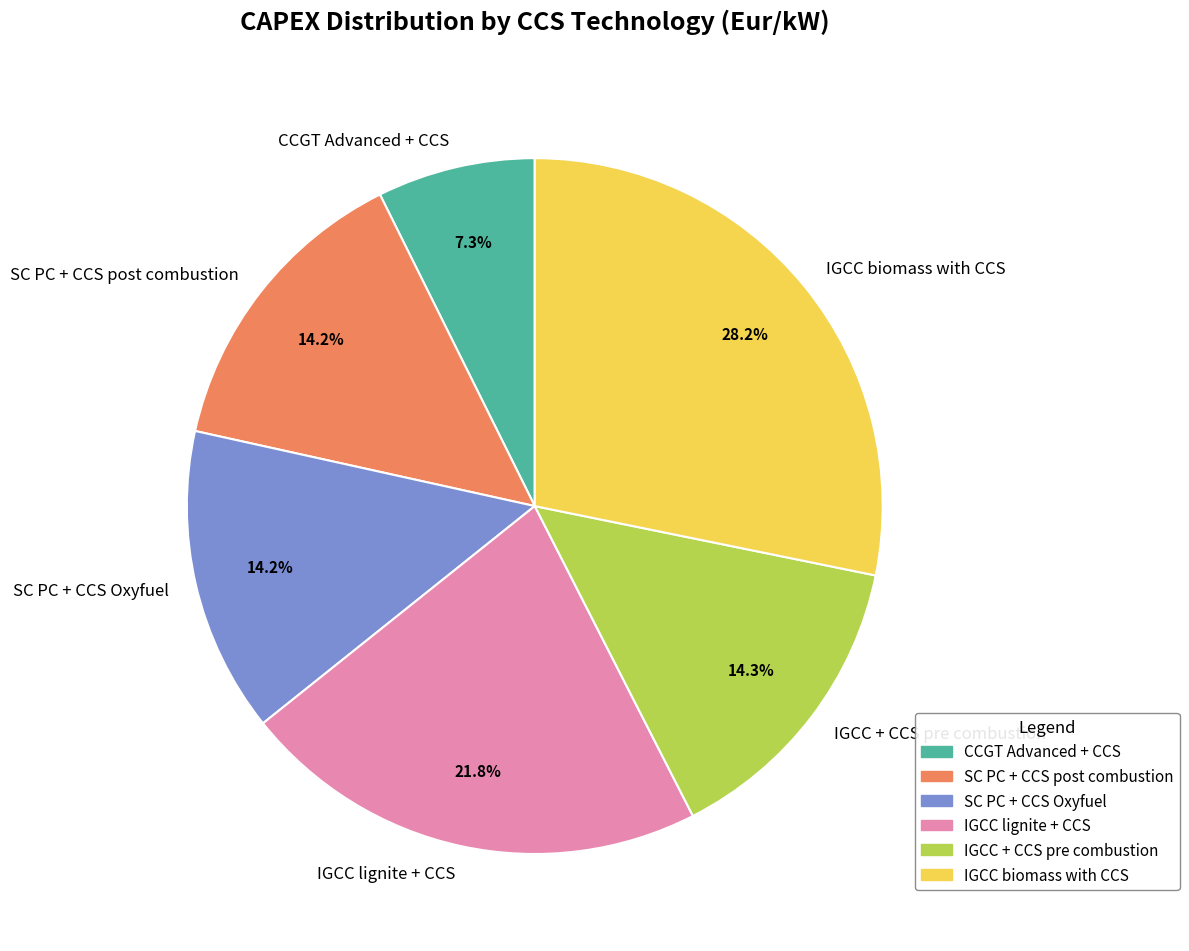

Count the number of slices in the pie.

6